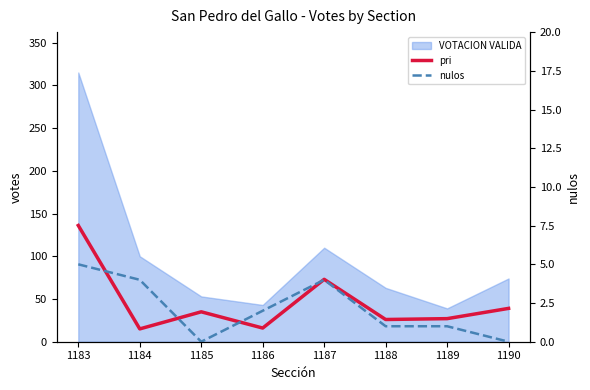

What is the difference between the highest and lowest values at 1187?

69